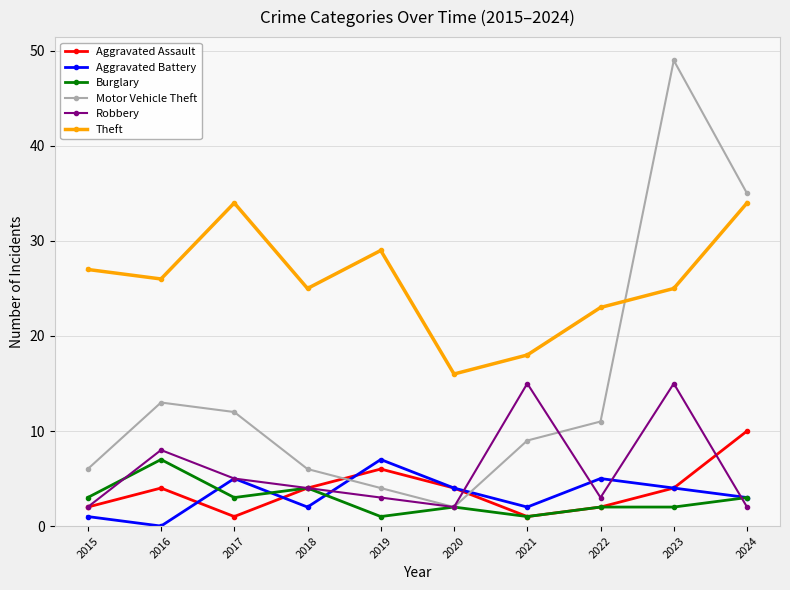

The Theft series shows 18 at 2021. True or false?

True